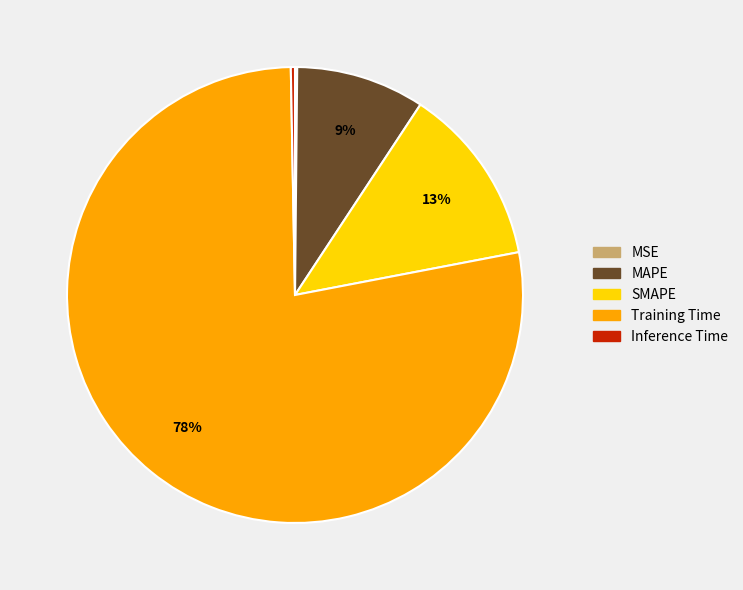

Is it true that SMAPE is 13% of the pie?

True